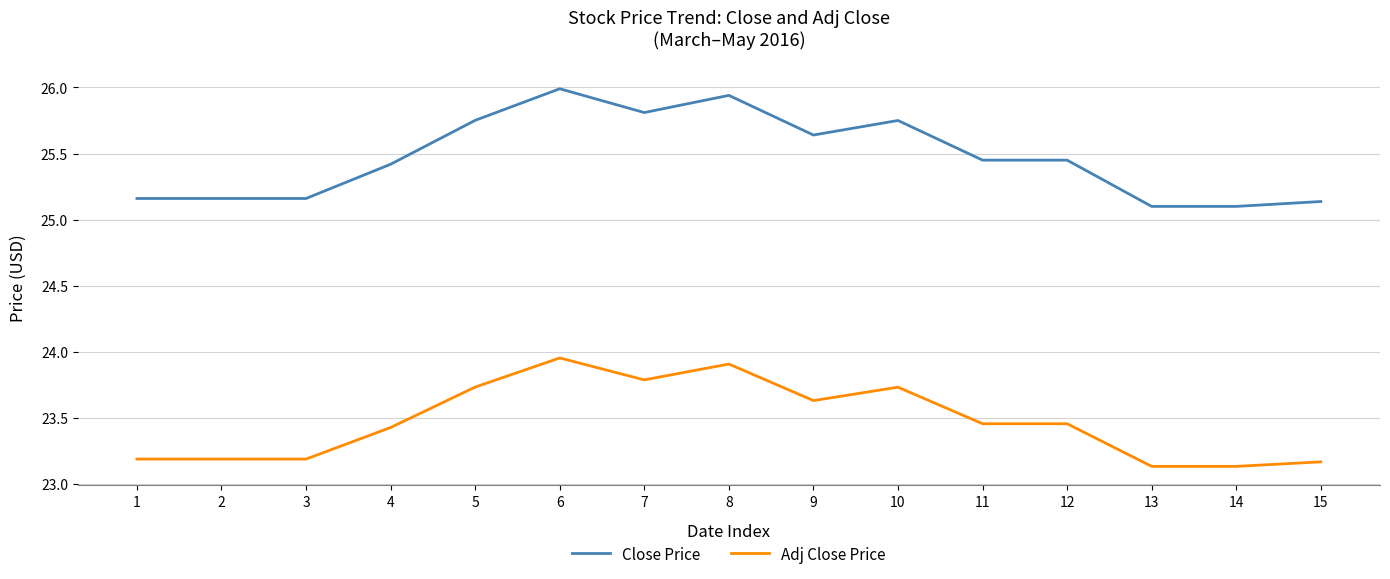

What is the maximum value for Close Price?

26.0